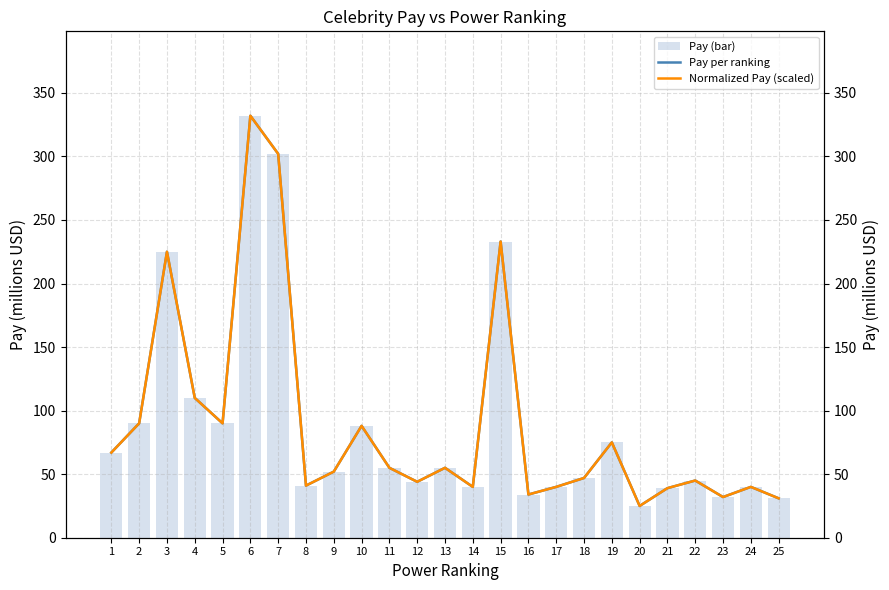

What are all the series names shown in the legend?

Pay (bar), Pay per ranking, Normalized Pay (scaled)